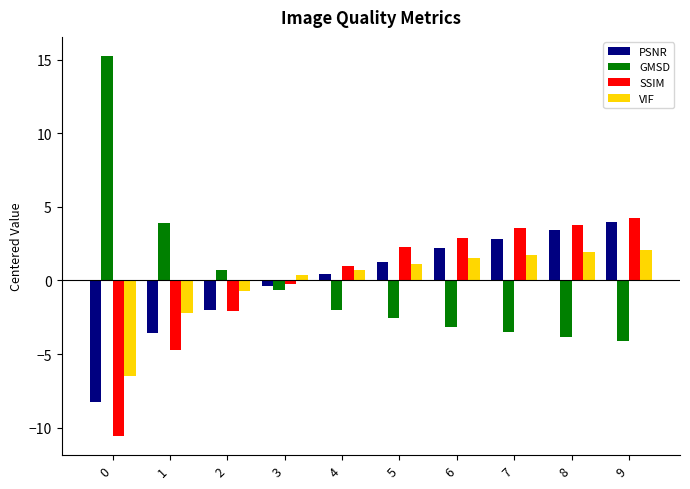

Reading left to right, extract all data points from this chart.

PSNR: 0=-8.2	1=-3.5	2=-2.0	3=-0.4	4=0.5	5=1.3	6=2.2	7=2.8	8=3.4	9=4.0
GMSD: 0=15.3	1=3.9	2=0.7	3=-0.7	4=-2.0	5=-2.5	6=-3.2	7=-3.5	8=-3.9	9=-4.1
SSIM: 0=-10.6	1=-4.8	2=-2.1	3=-0.3	4=1.0	5=2.3	6=2.9	7=3.5	8=3.8	9=4.2
VIF: 0=-6.5	1=-2.2	2=-0.7	3=0.4	4=0.7	5=1.1	6=1.5	7=1.7	8=1.9	9=2.1